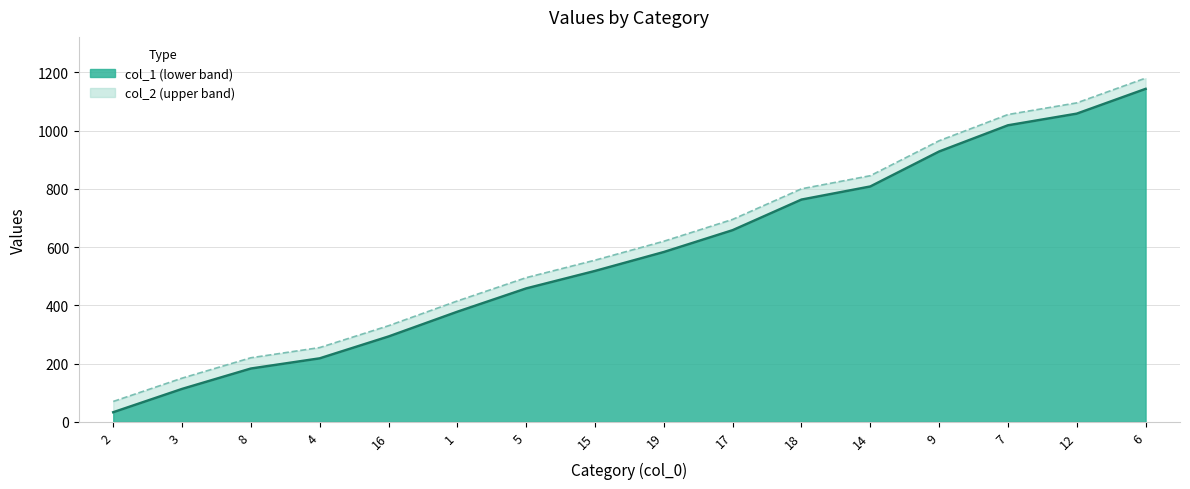

At how many categories does at least one series exceed 513?

9